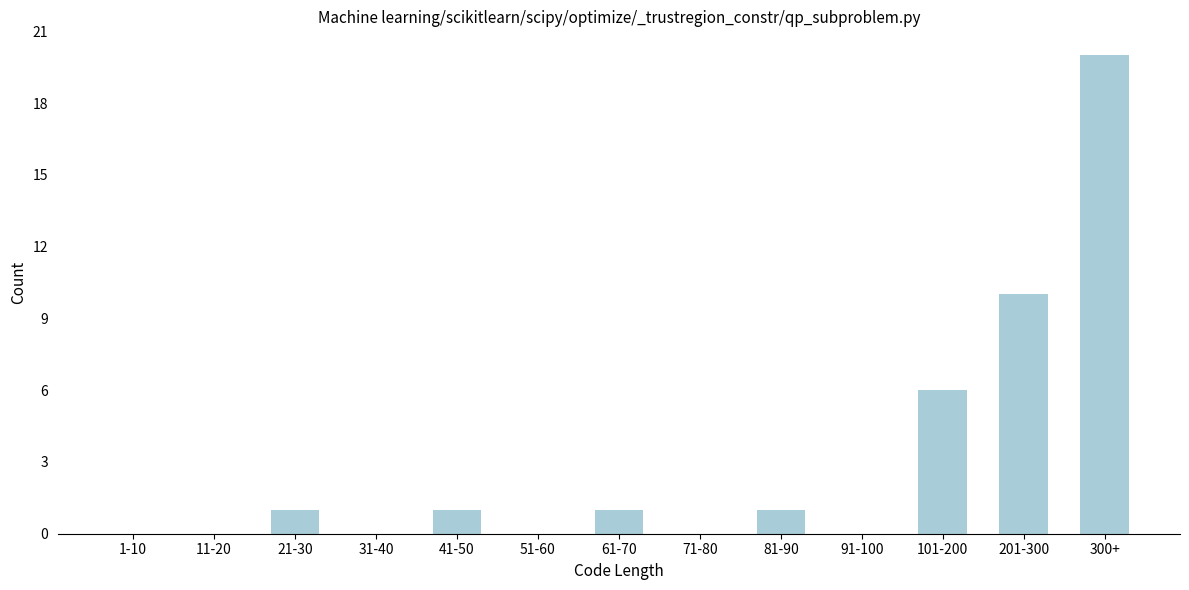

Reading left to right, transcribe all the data shown in this chart.

1-10=0	11-20=0	21-30=1	31-40=0	41-50=1	51-60=0	61-70=1	71-80=0	81-90=1	91-100=0	101-200=6	201-300=10	300+=20